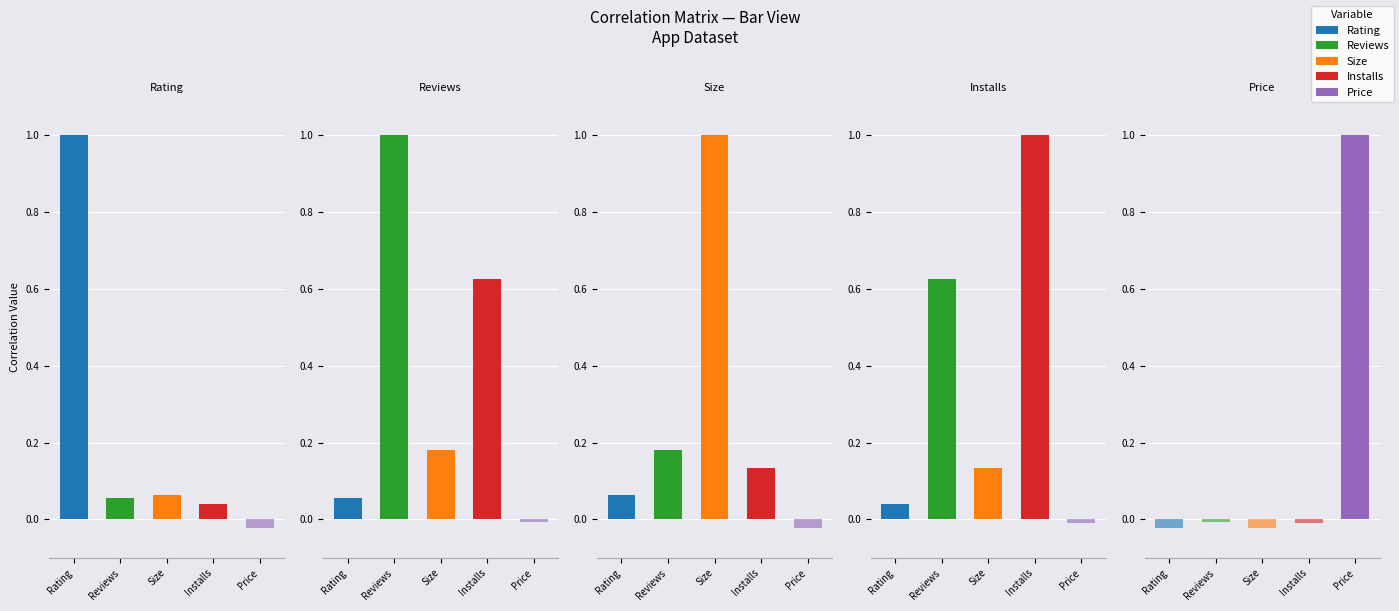

Which series has the largest total across all categories?

Reviews